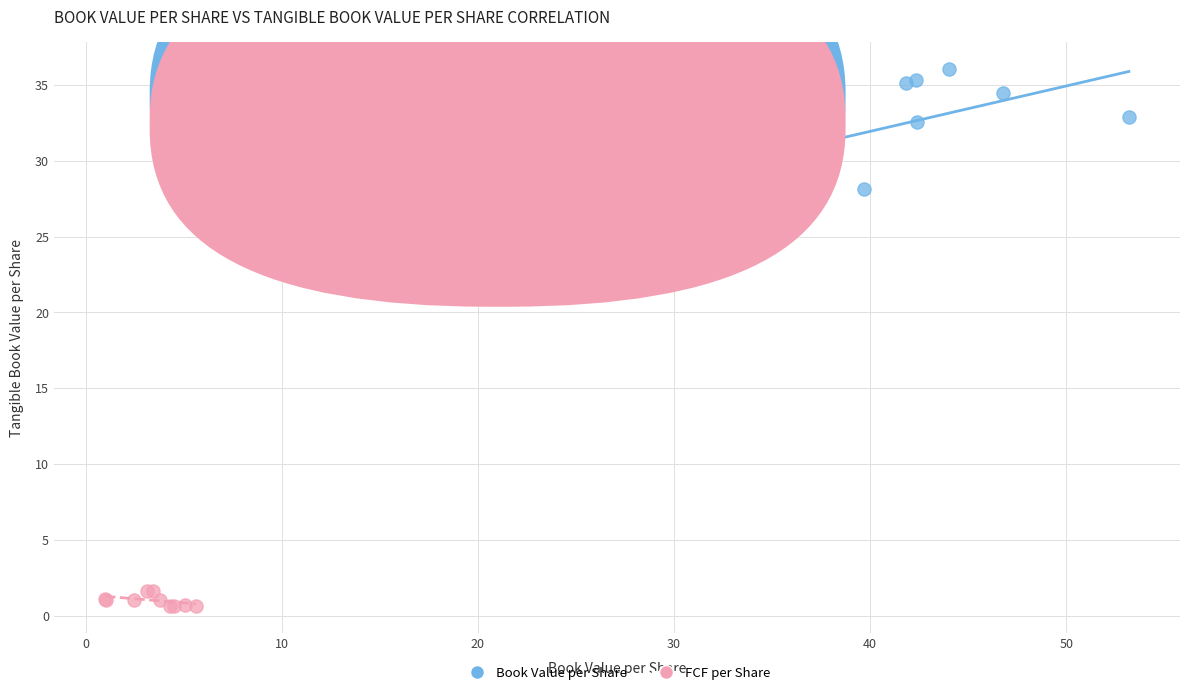

Which series contains the lowest Y value?

FCF per Share